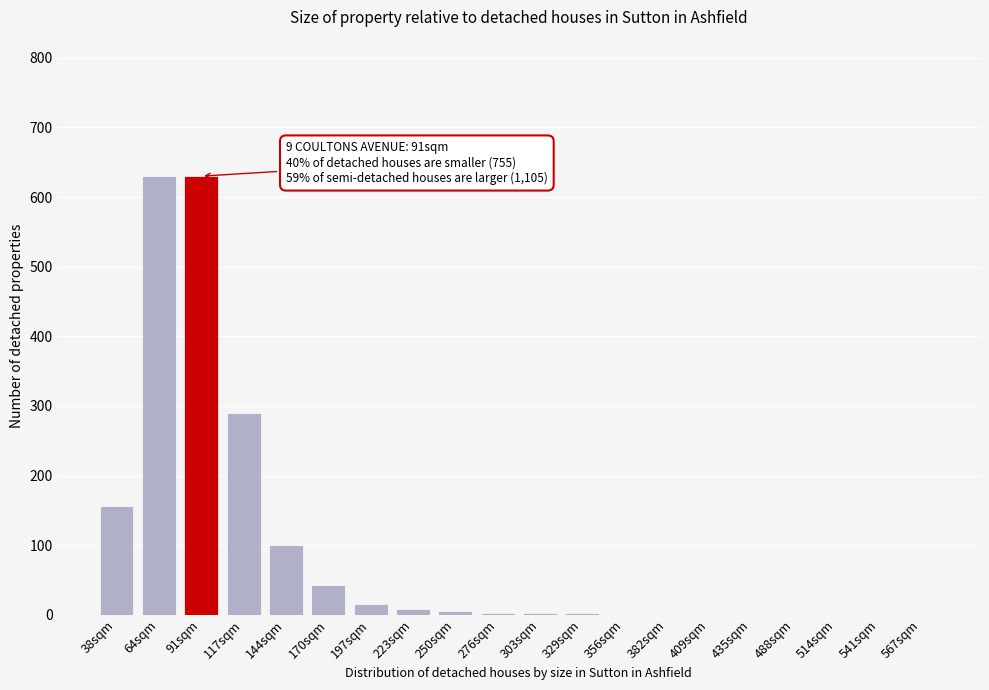

What is the greatest value displayed?

630